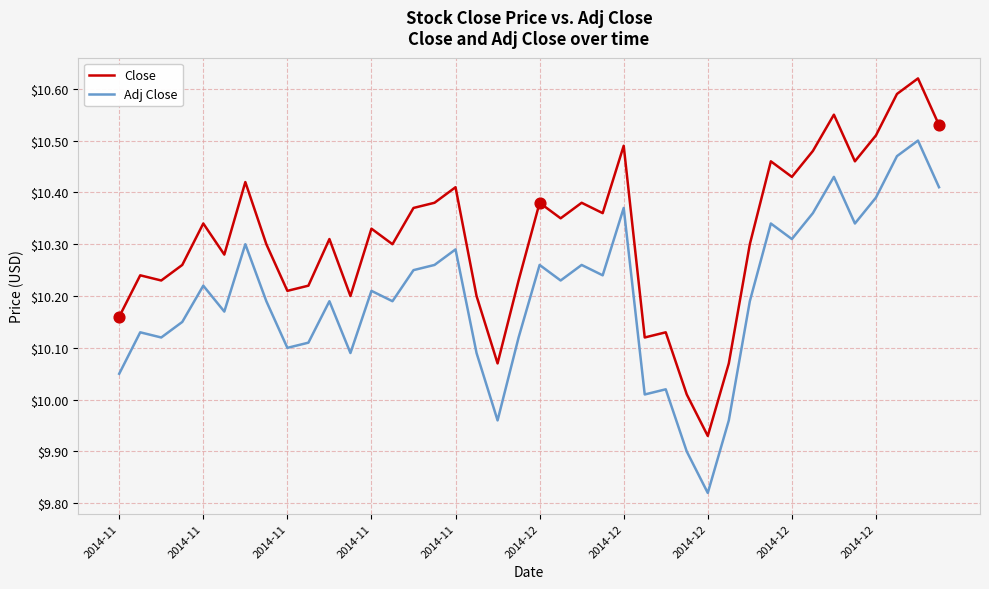

Which series has the widest spread of values?

Close